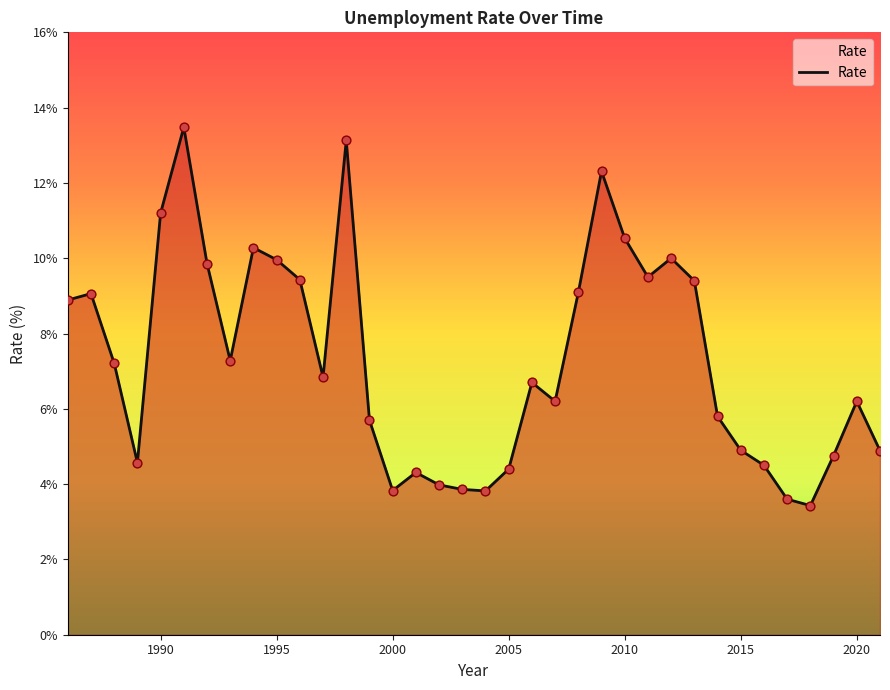

What is the maximum value shown in the chart?

13.5